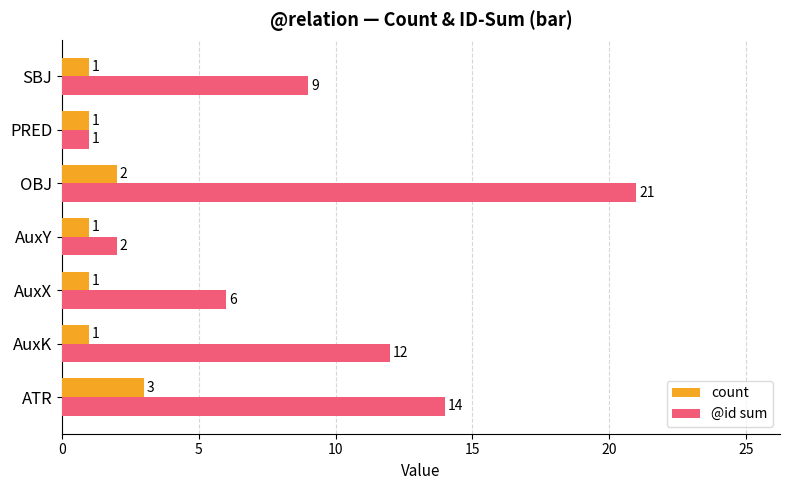

What value does the @id sum series have at AuxK, to the nearest 10?

10